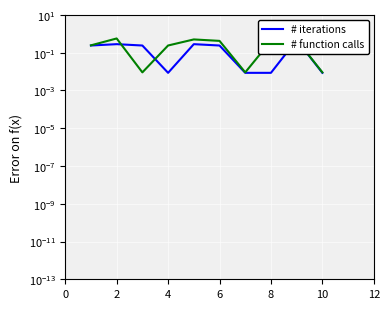

In # iterations, how many points are higher than both neighbors (excluding endpoints)?

3